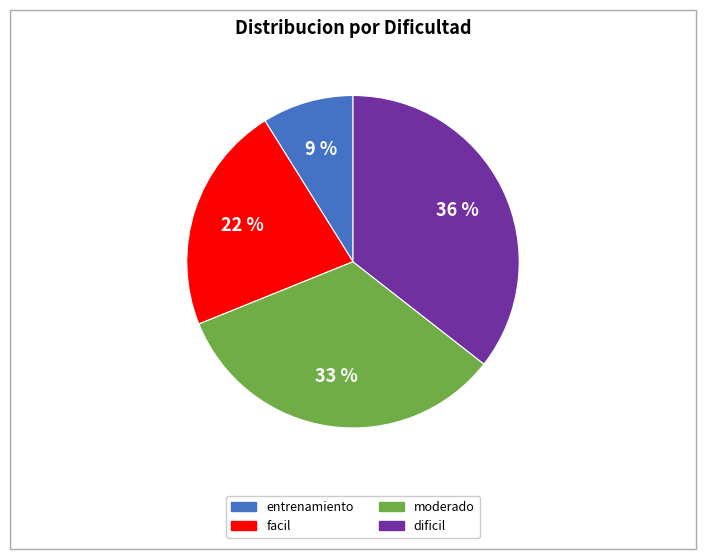

Count the number of slices in the pie.

4